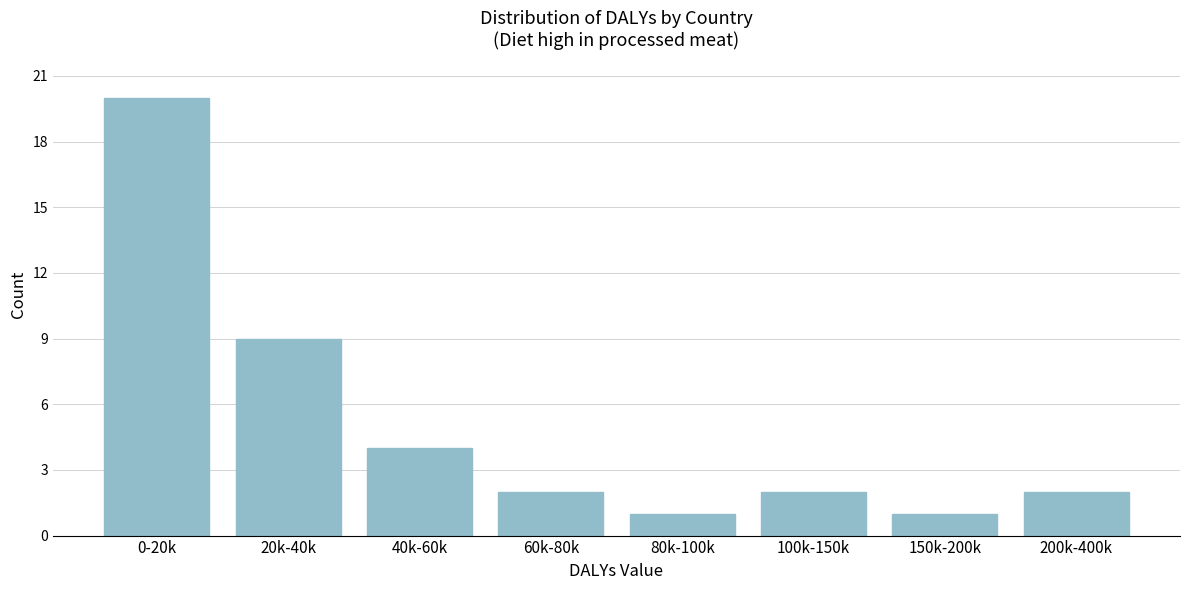

Reading left to right, transcribe all the data shown in this chart.

0-20k=20	20k-40k=9	40k-60k=4	60k-80k=2	80k-100k=1	100k-150k=2	150k-200k=1	200k-400k=2